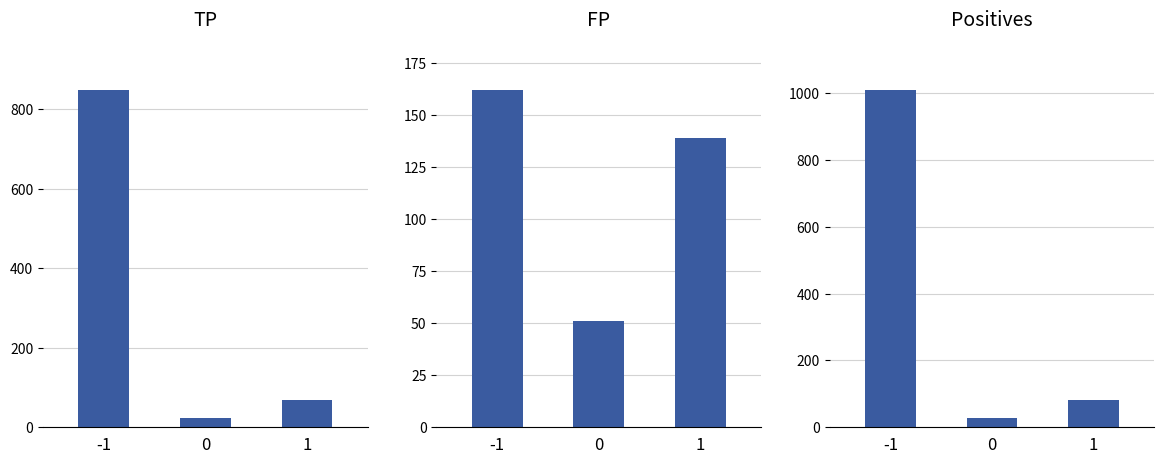

Which category has the highest value in the FP series?

-1